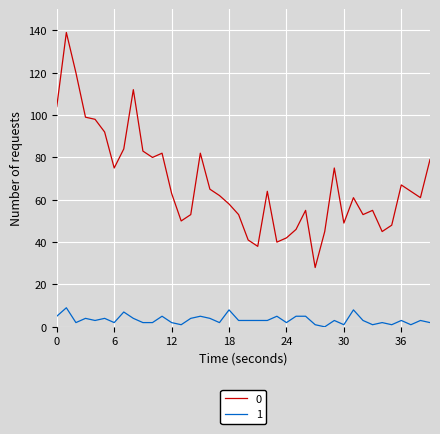

List the series in order of their peak value, highest first.

0, 1